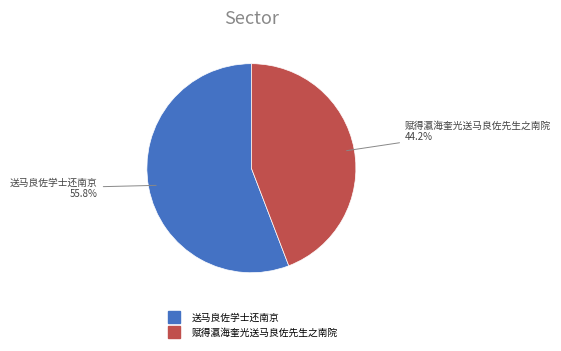

To the nearest percent, what is the difference between the 送马良佐学士还南京 and 赋得瀛海奎光送马良佐先生之南院 slice percentages?

12%